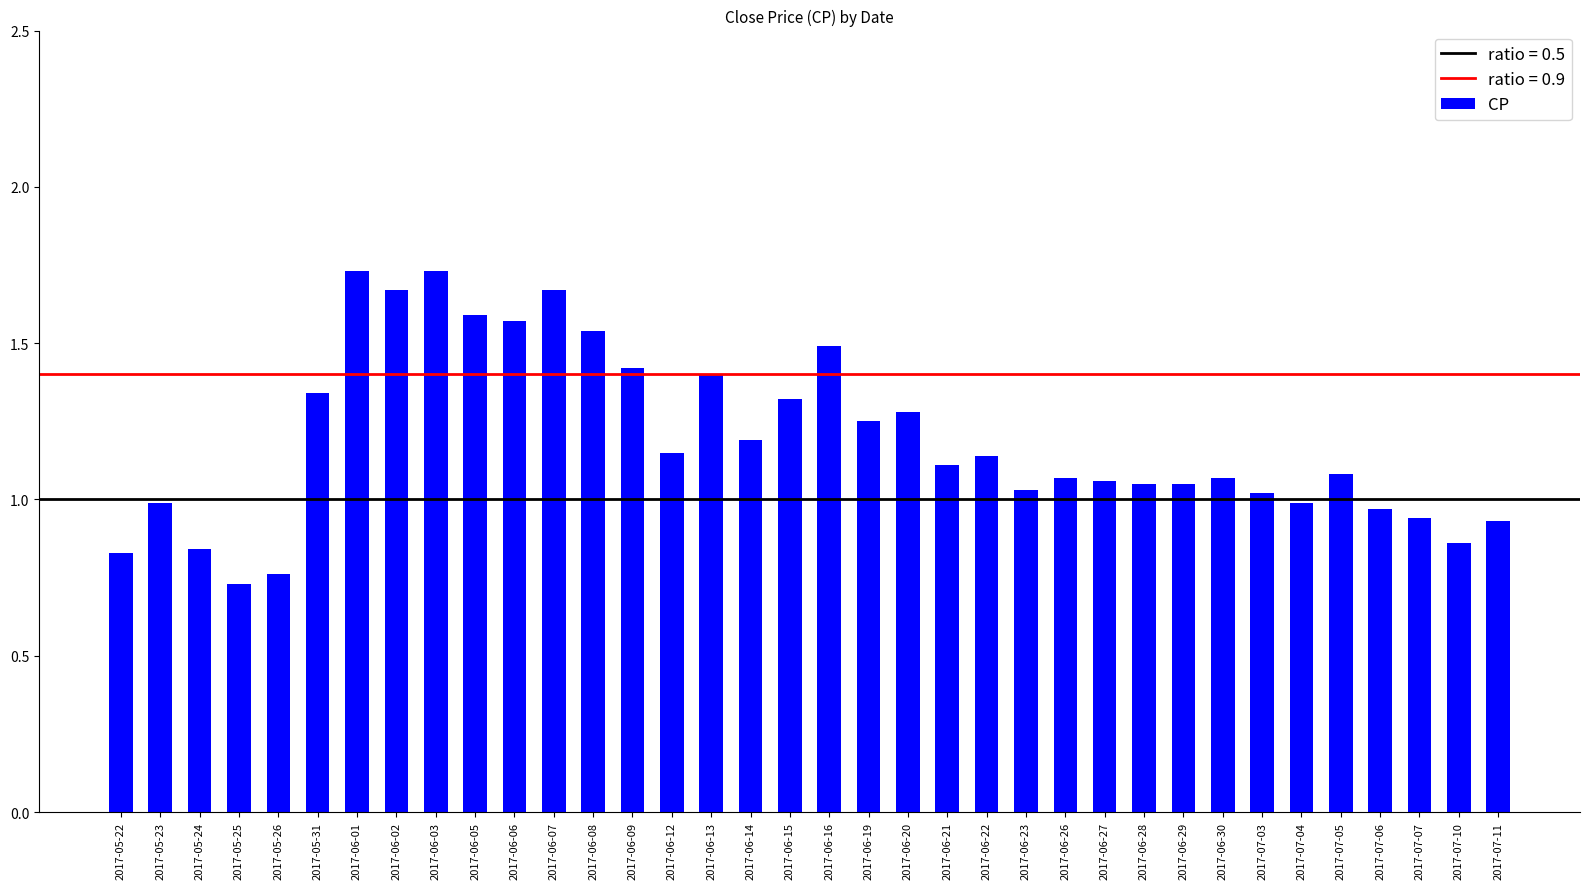

The chart shows a value of 1.2 at 2017-06-14. True or false?

True